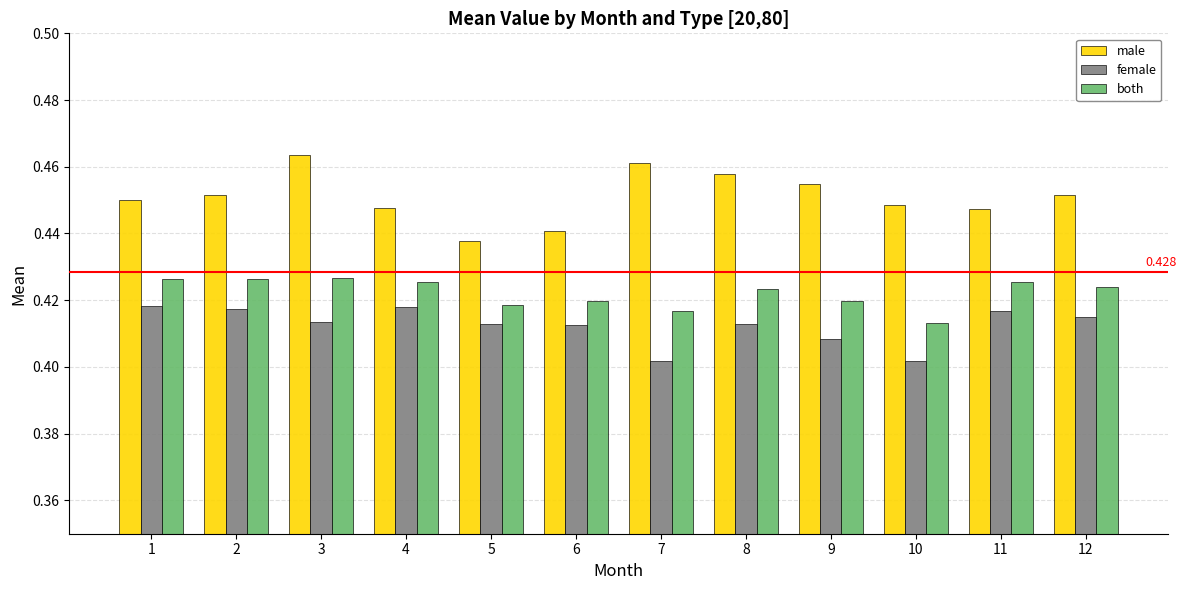

How many bars are there in each group?

3